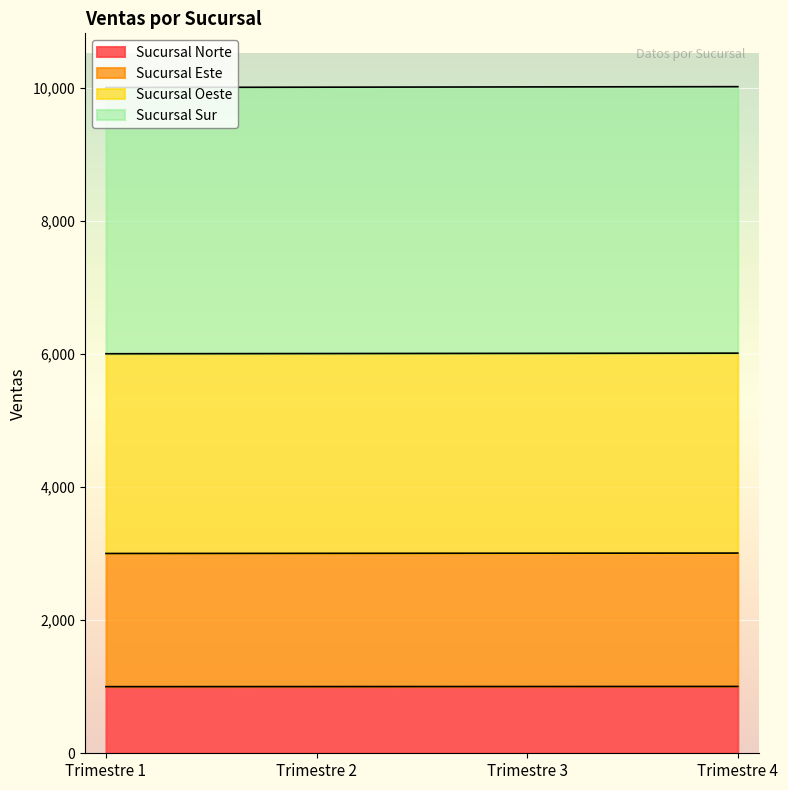

What is the maximum value for Sucursal Sur?

10016